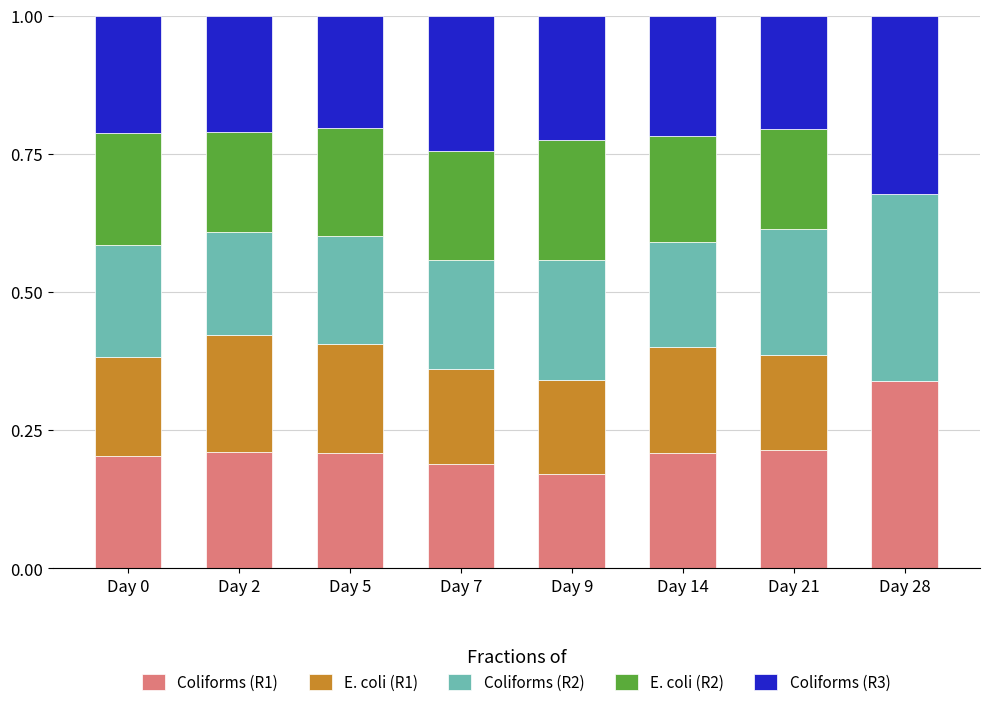

True or false: Coliforms (R1) has a value of 0.2 at Day 7.

True